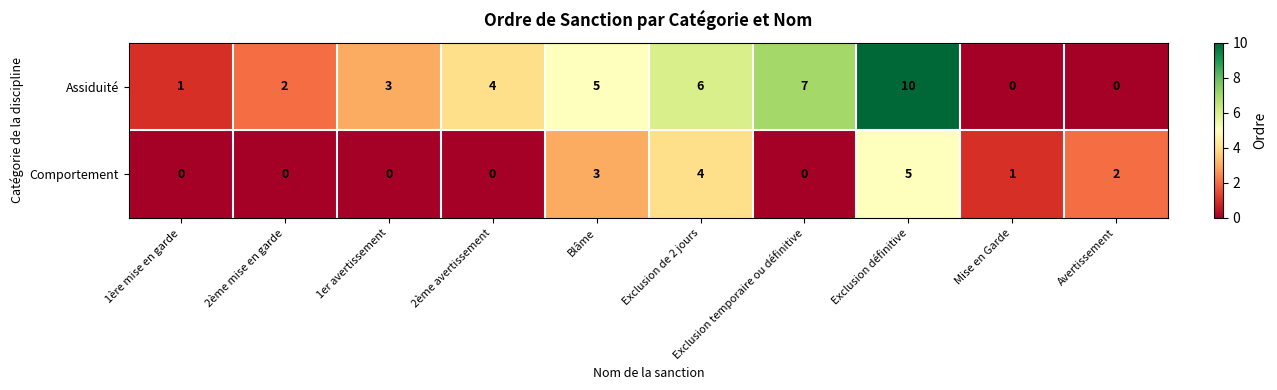

What is the difference between the second highest and second lowest values in the Comportement series?

4